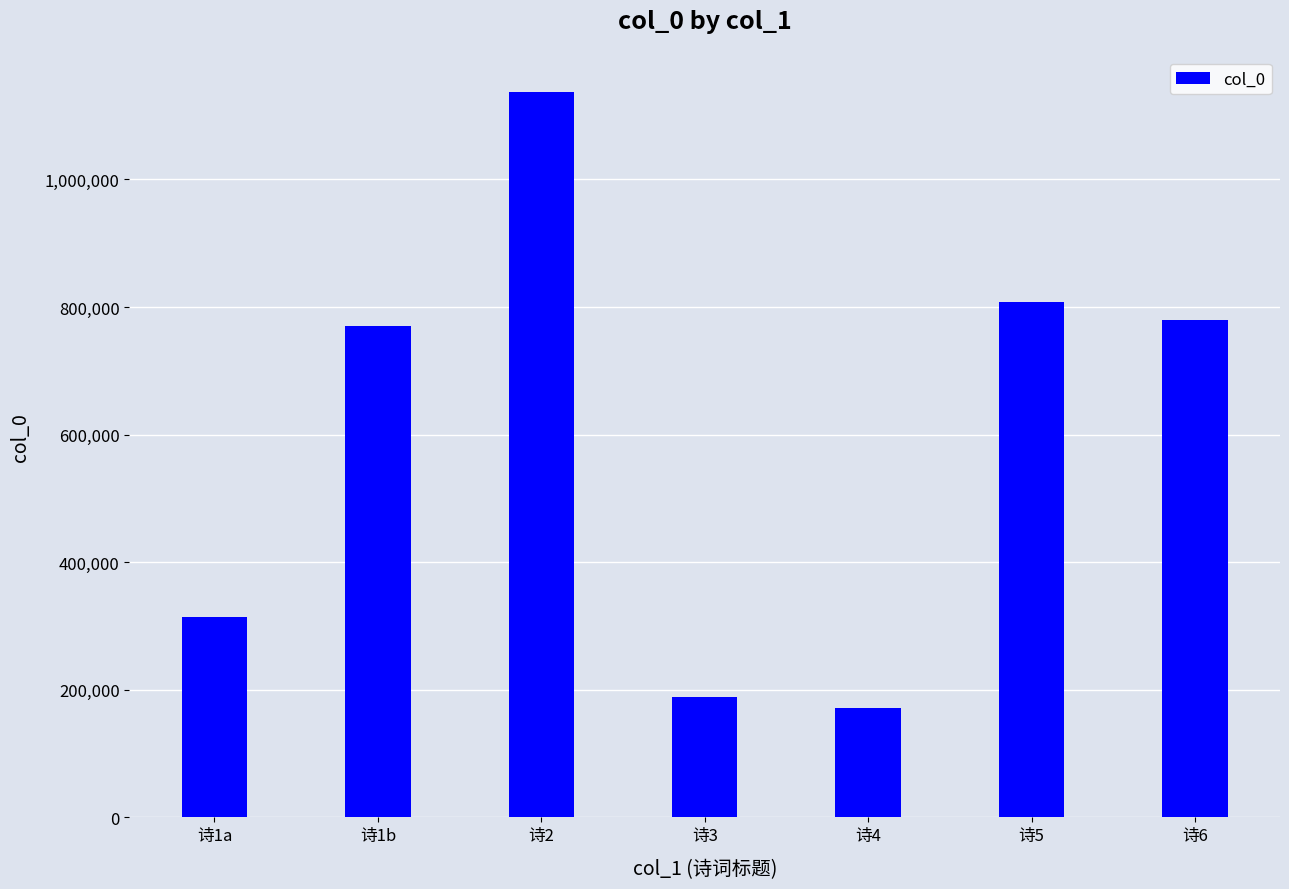

What is the approximate value at 诗3?

188234